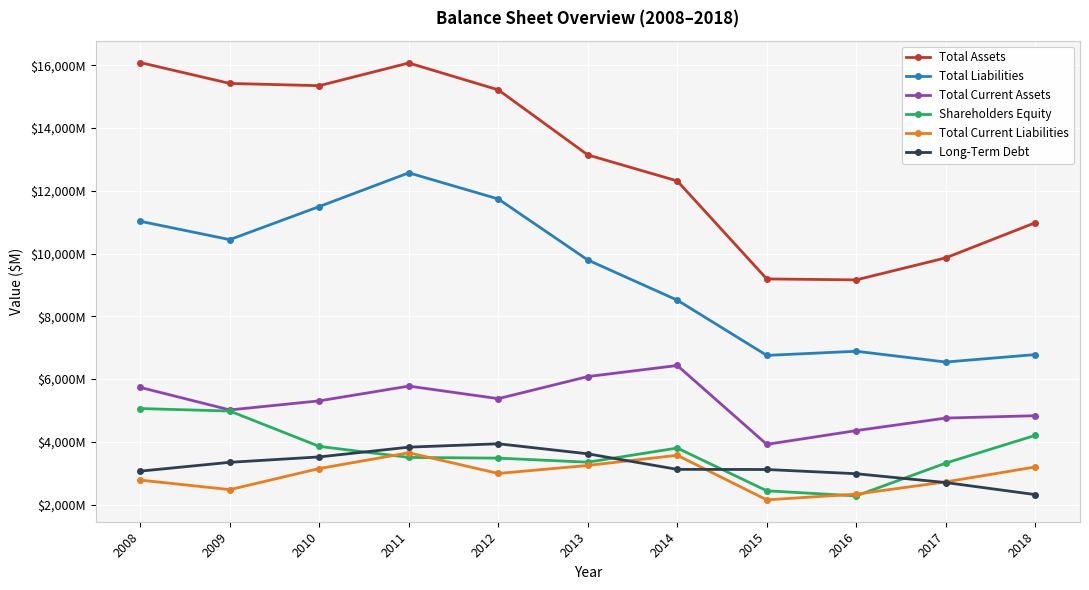

At which category is the sum across all series the highest?

2011